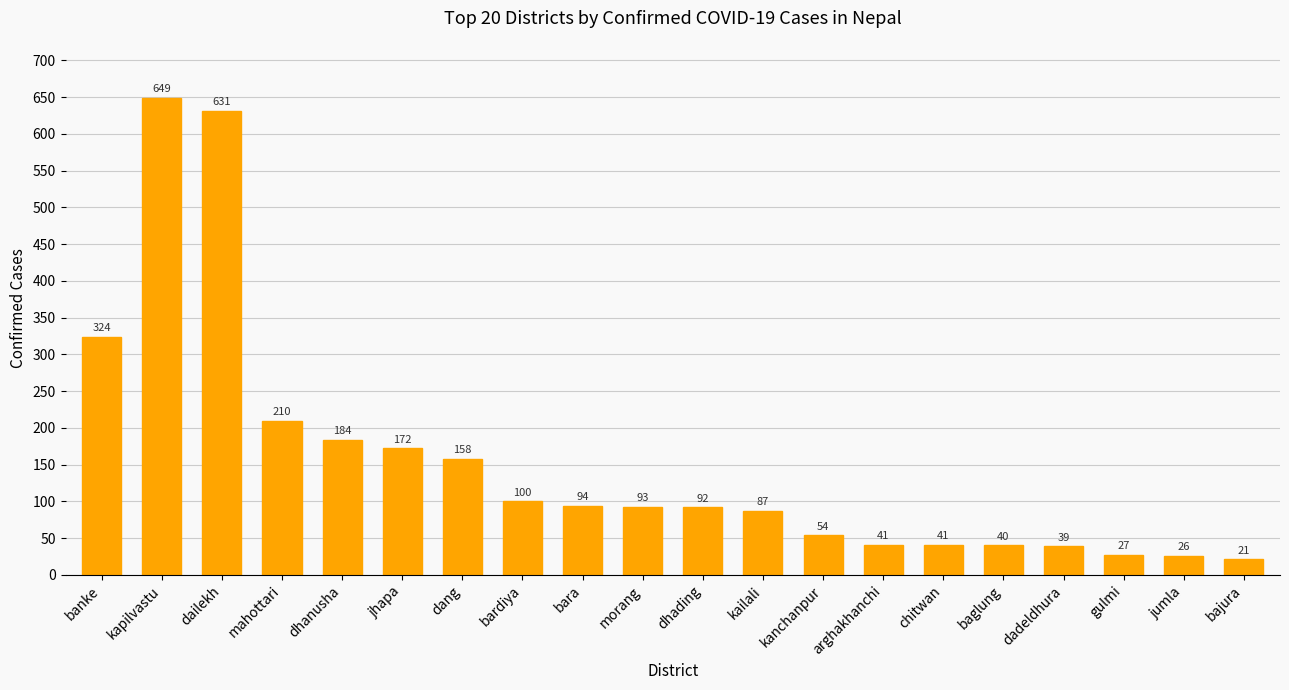

What is the label of the 13th bar from the right?

bardiya